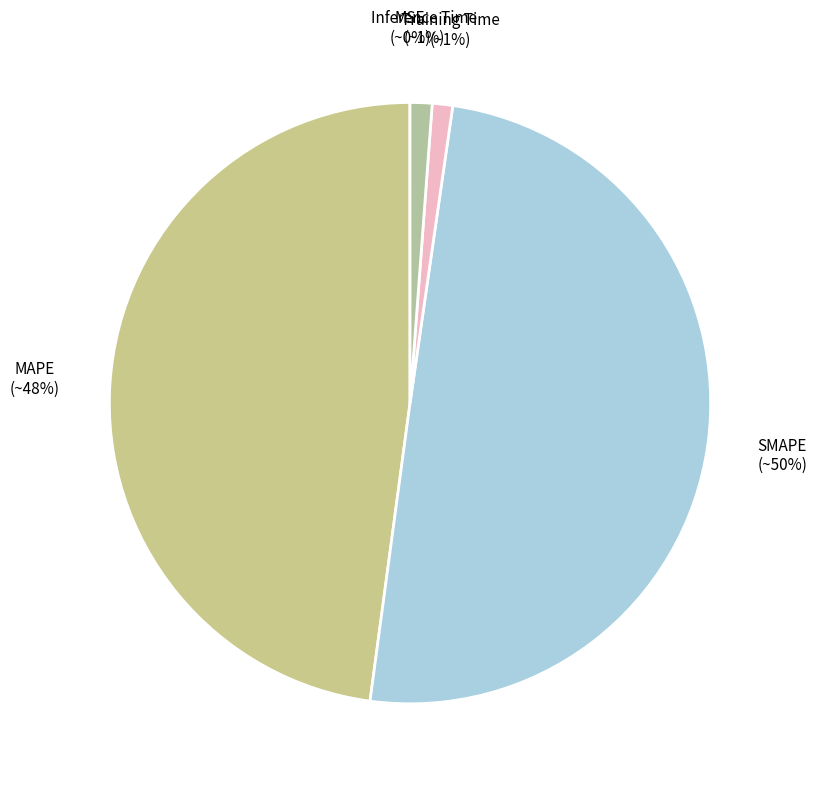

Does Inference Time account for over 50% of the chart?

No